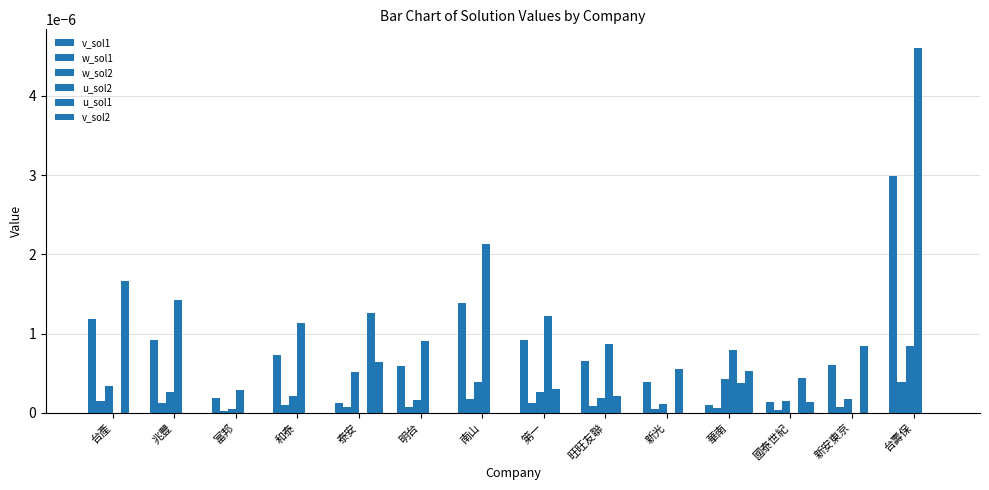

Rank the series by their maximum value, from lowest to highest.

w_sol1, v_sol2, w_sol2, u_sol1, v_sol1, u_sol2